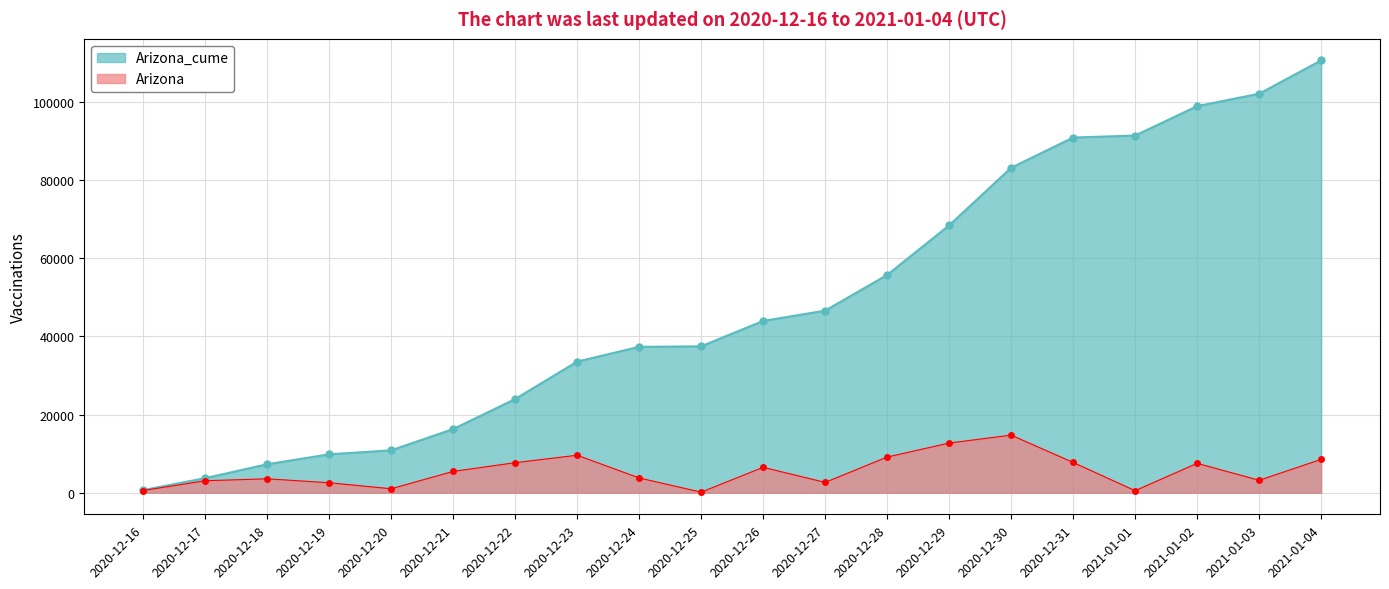

Read the Arizona_cume value at 2020-12-22.

23974